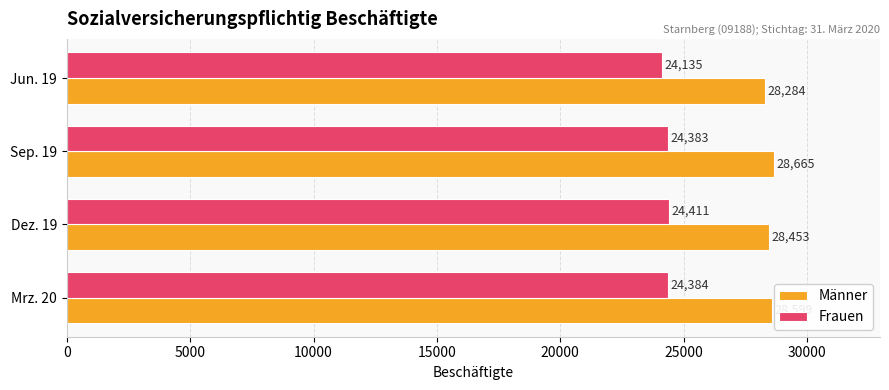

What is the spread (max minus min) of values at Jun. 19?

4149